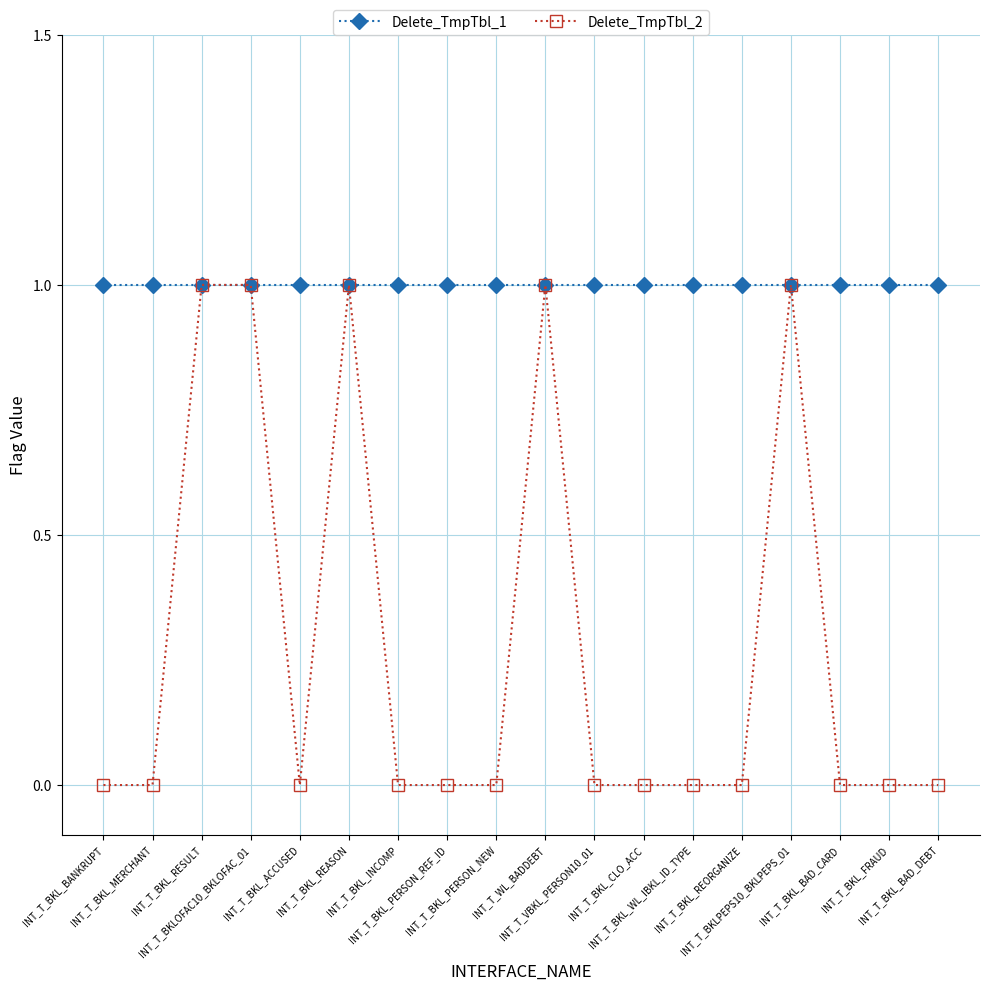

Which series has the largest total across all categories?

Delete_TmpTbl_1